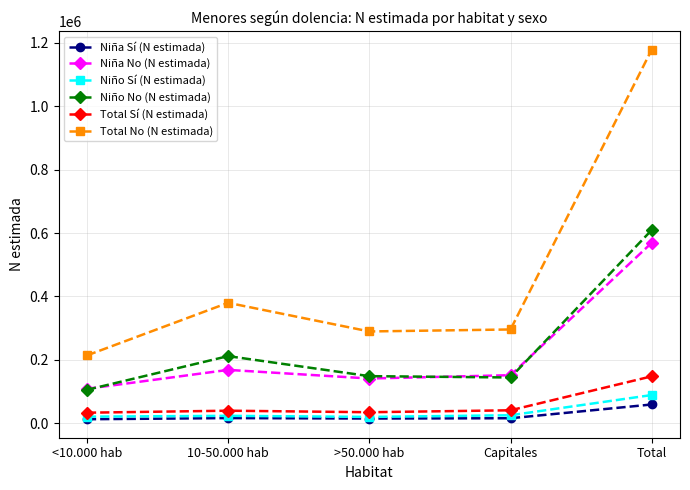

What are all the series names shown in the legend?

Niña Sí (N estimada), Niña No (N estimada), Niño Sí (N estimada), Niño No (N estimada), Total Sí (N estimada), Total No (N estimada)